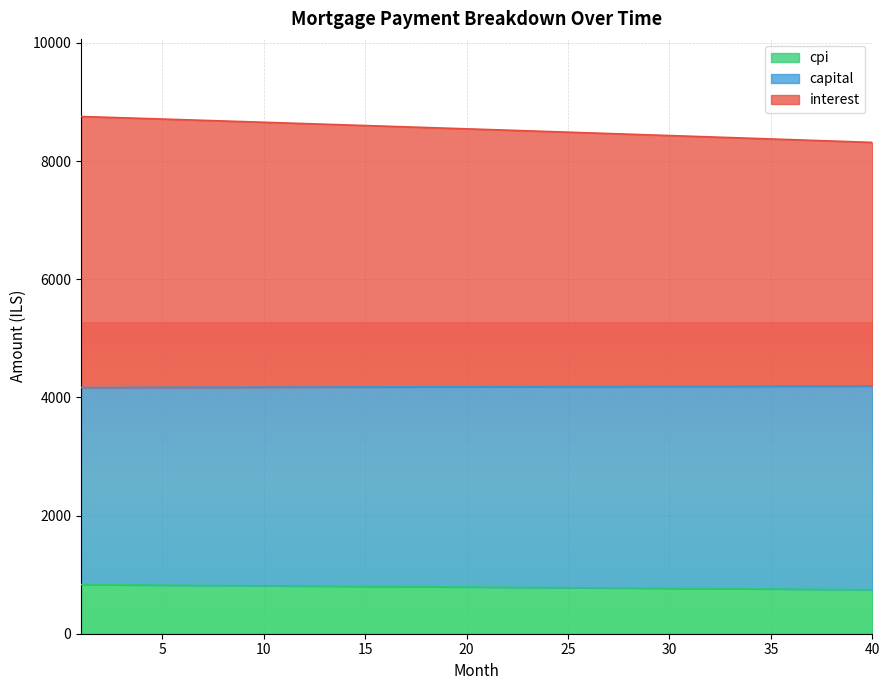

What is the total value across all series at 40?

8315.6